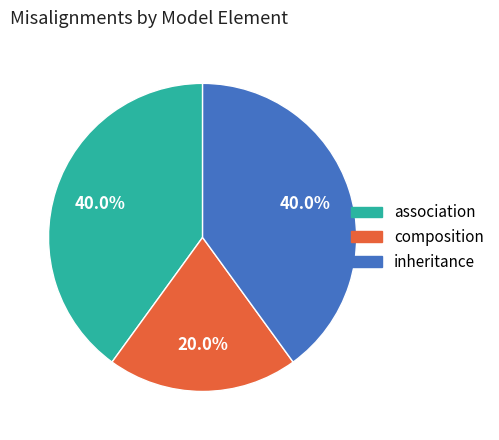

Is there a majority slice in this chart?

No